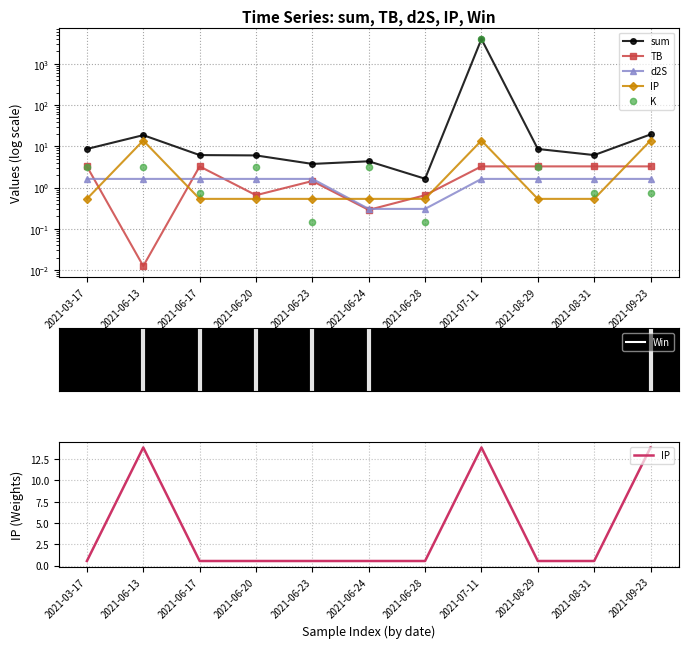

Which series reaches the minimum Y coordinate?

TB